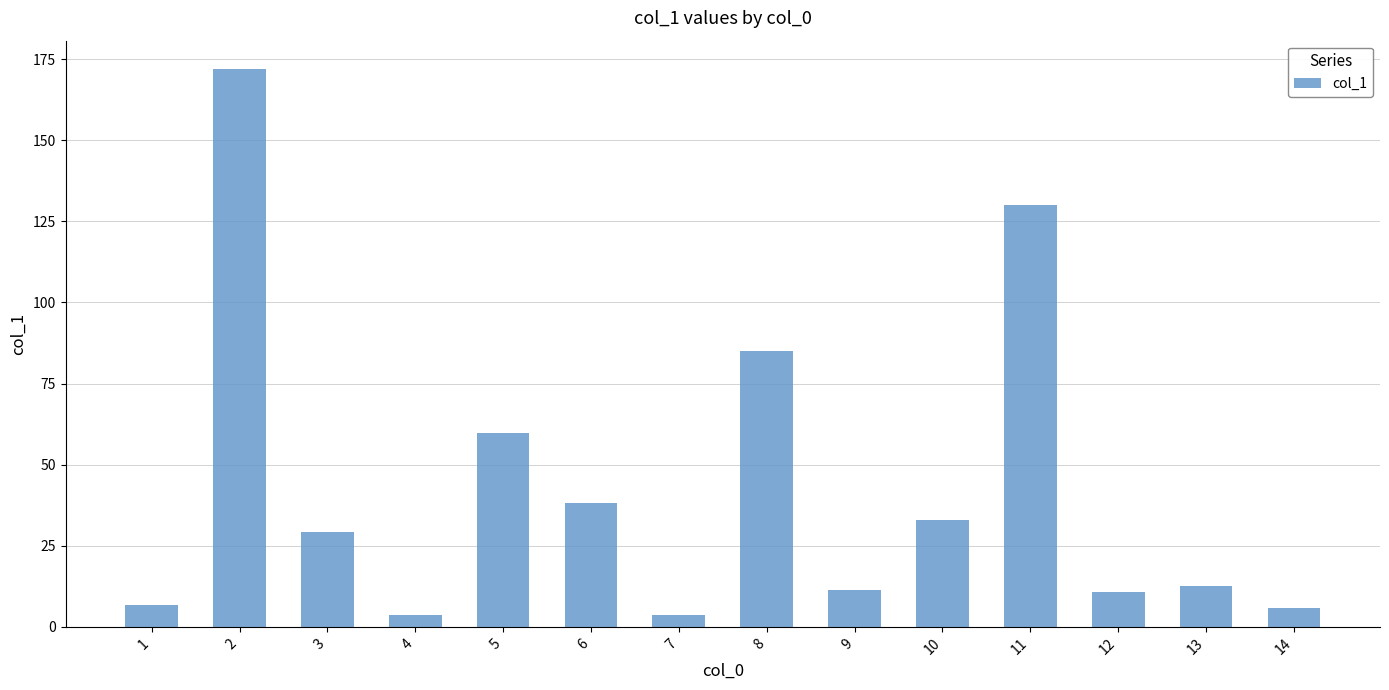

Is it true that the value at 10 is 48.2?

False